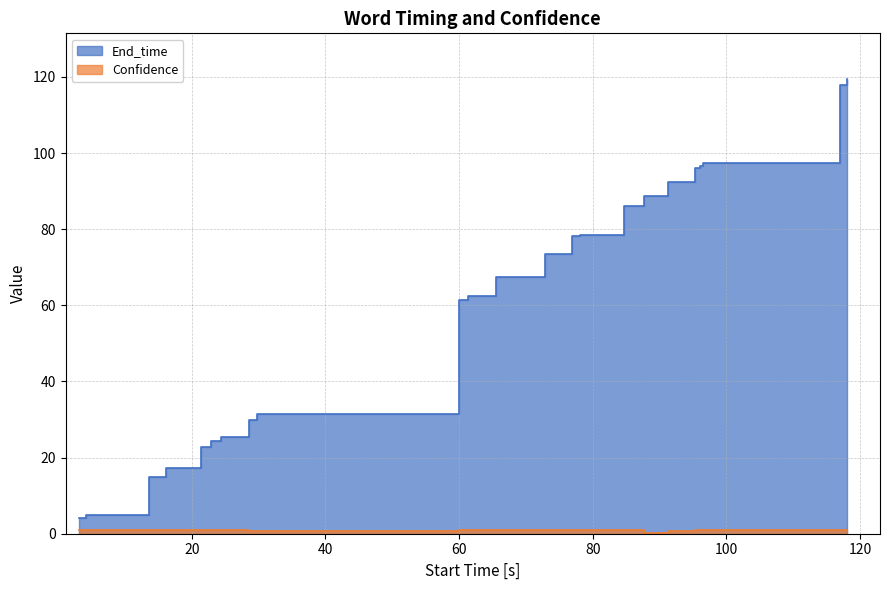

Which series has the widest spread of values?

End_time